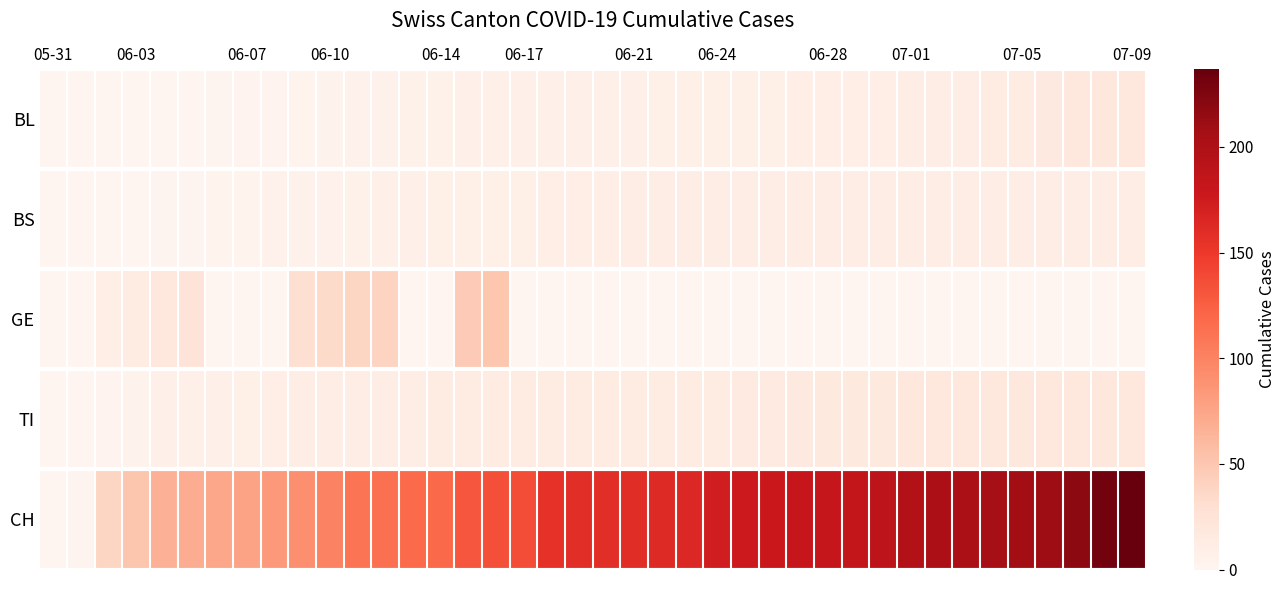

Which series has the largest total across all categories?

CH